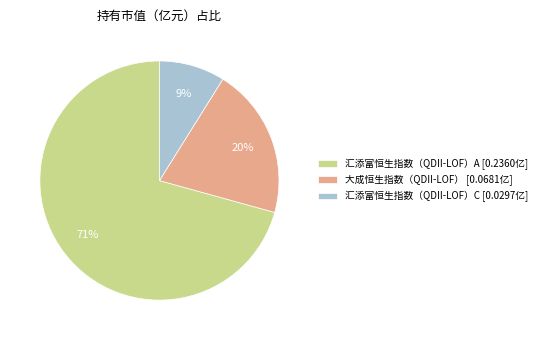

How many segments does this pie chart have?

3